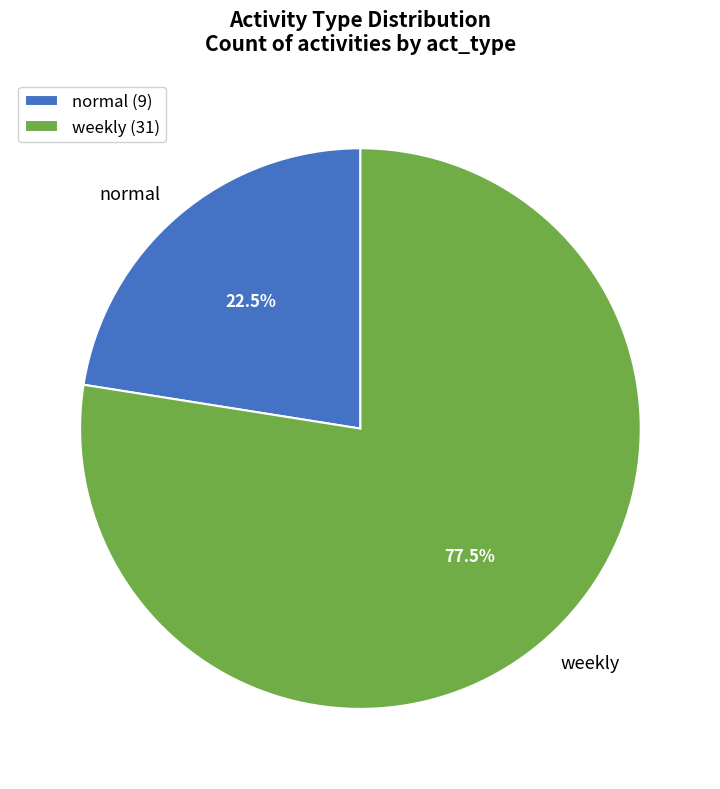

Combined, what portion of the pie is normal and weekly?

100.0%